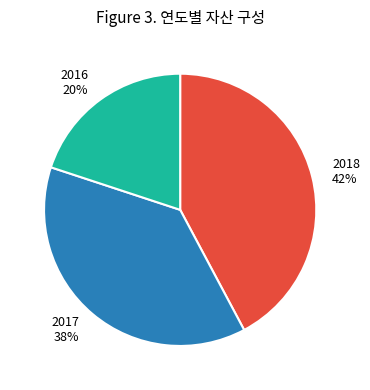

Count the number of slices in the pie.

3